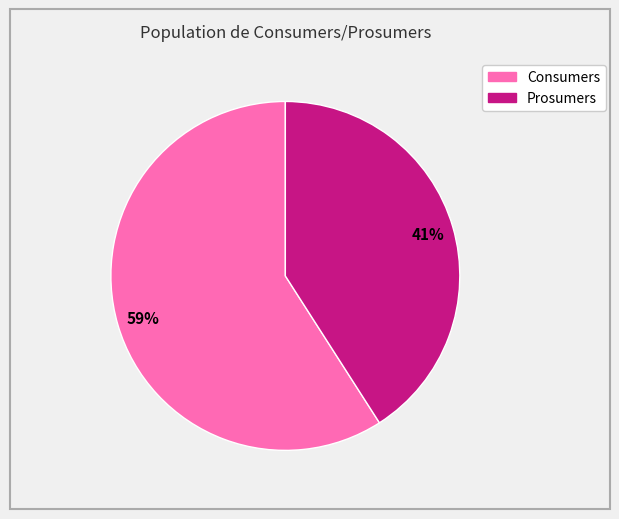

Is the sum of Prosumers and Consumers greater than half?

Yes